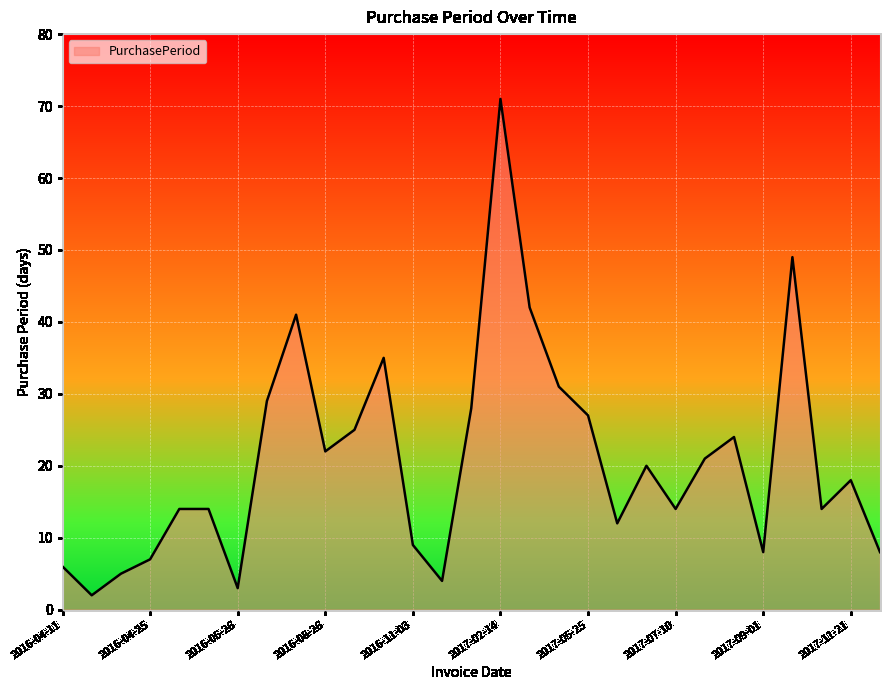

What is the maximum value shown in the chart?

71